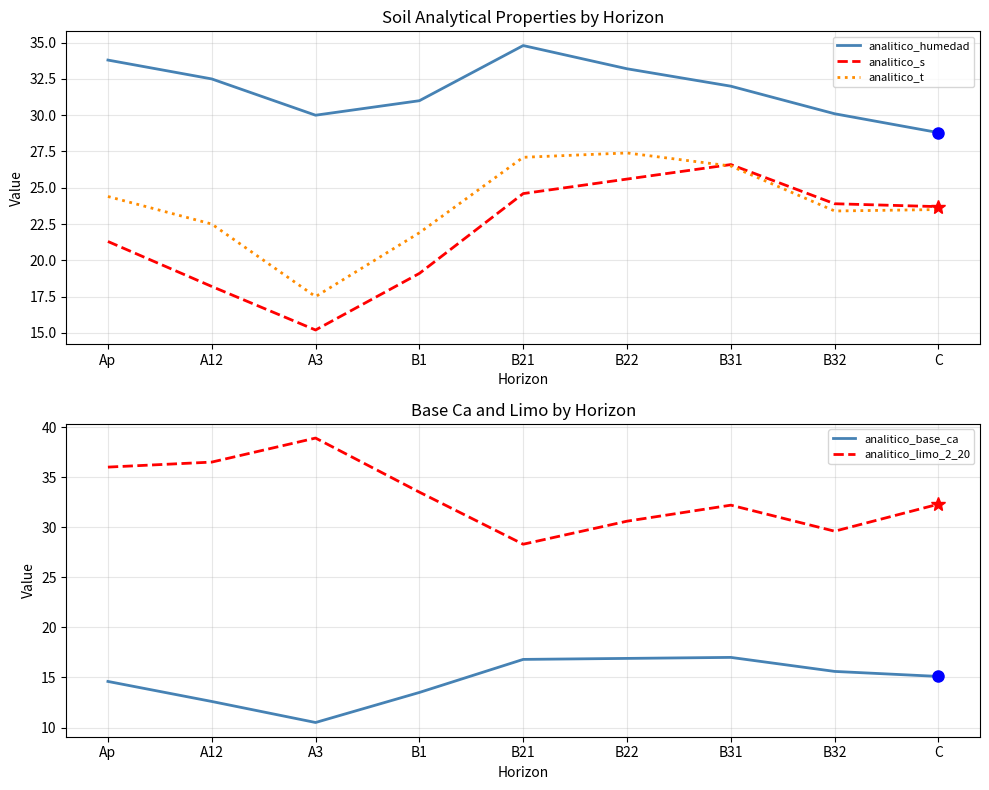

True or false: analitico_limo_2_20 has a value of 47.9 at C.

False